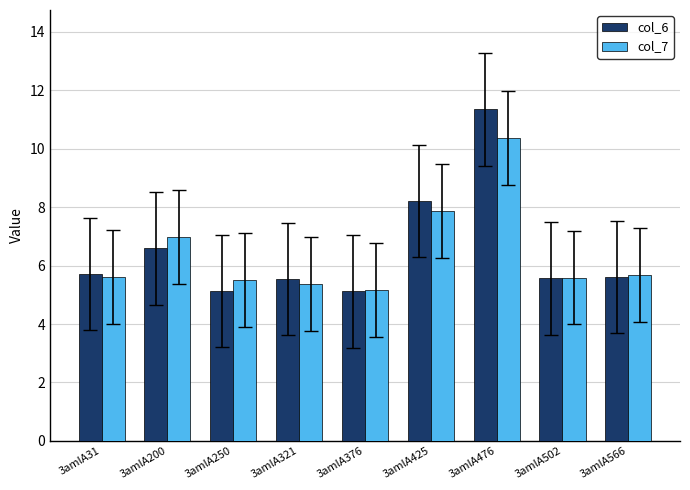

How many bars are there in total?

18